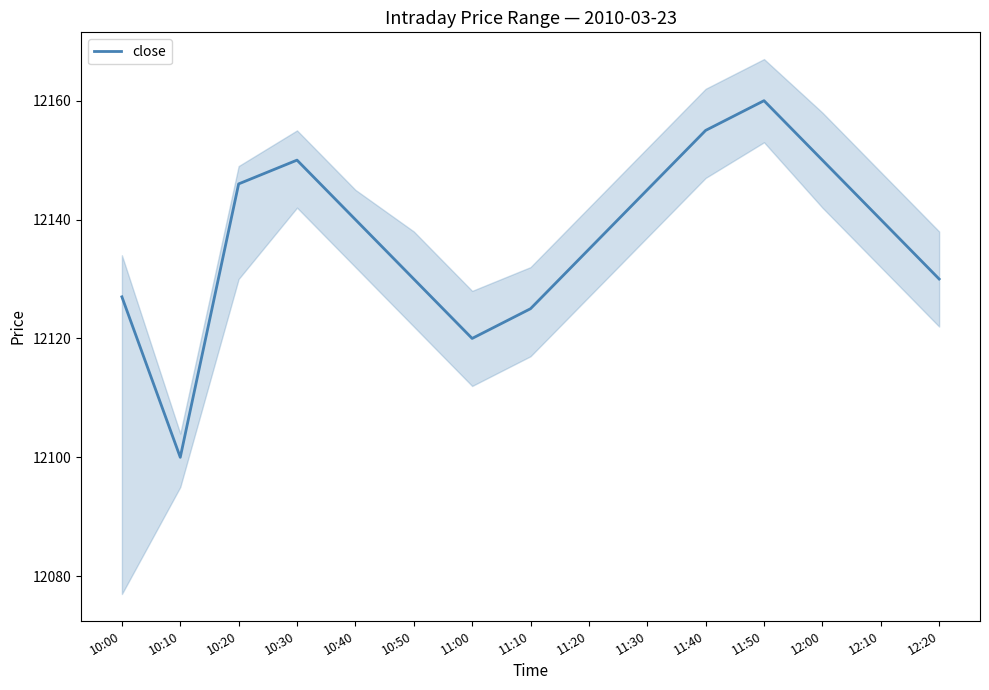

Reading left to right, transcribe all the data shown in this chart.

10:00=12127	10:10=12100	10:20=12146	10:30=12150	10:40=12140	10:50=12130	11:00=12120	11:10=12125	11:20=12135	11:30=12145	11:40=12155	11:50=12160	12:00=12150	12:10=12140	12:20=12130